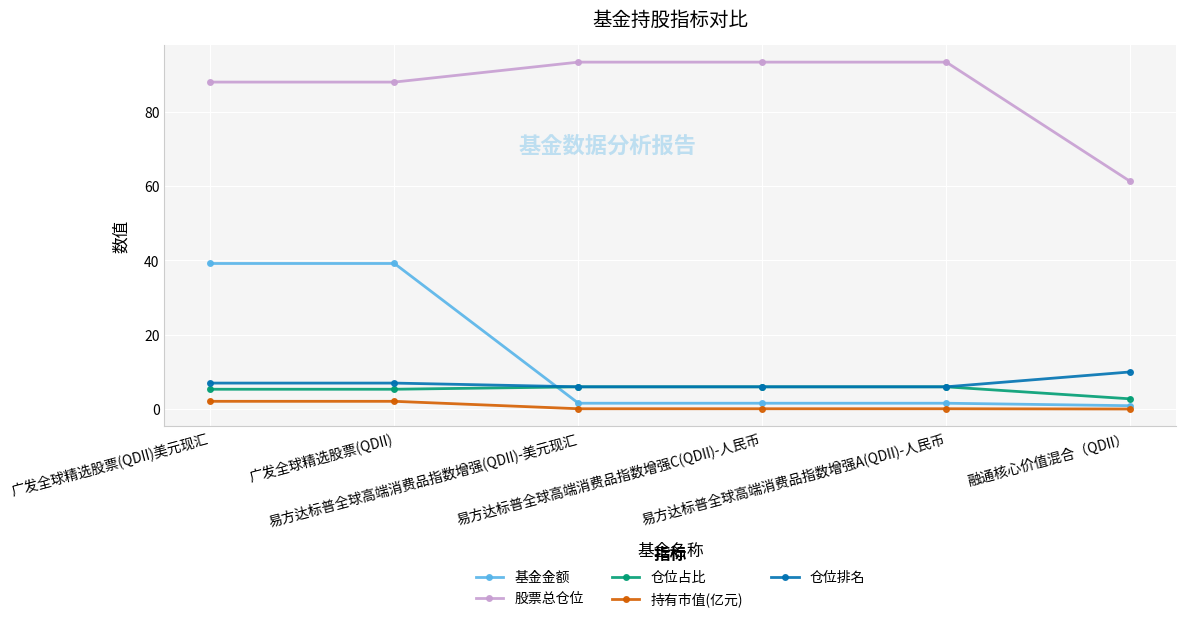

True or false: 基金金额 has more than 2 interior local peaks.

False